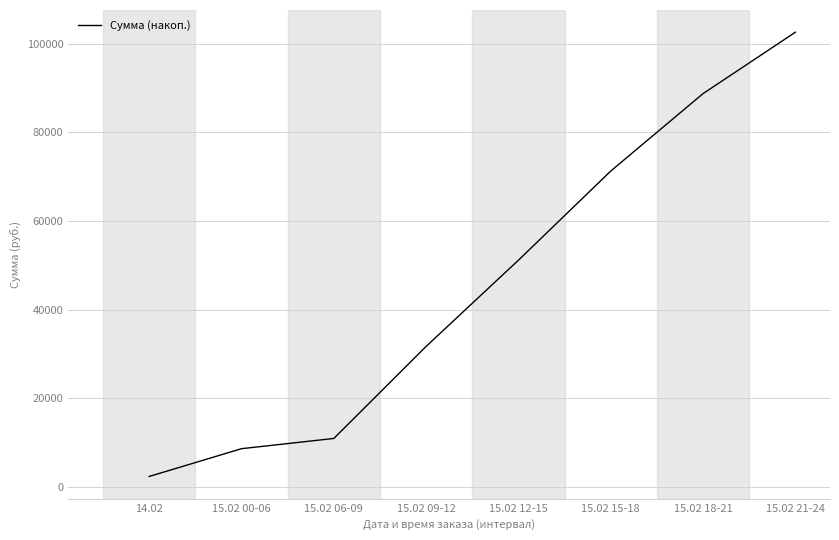

Reading left to right, transcribe all the data shown in this chart.

2310	8580	10890	31680	51150	71280	88770	102630